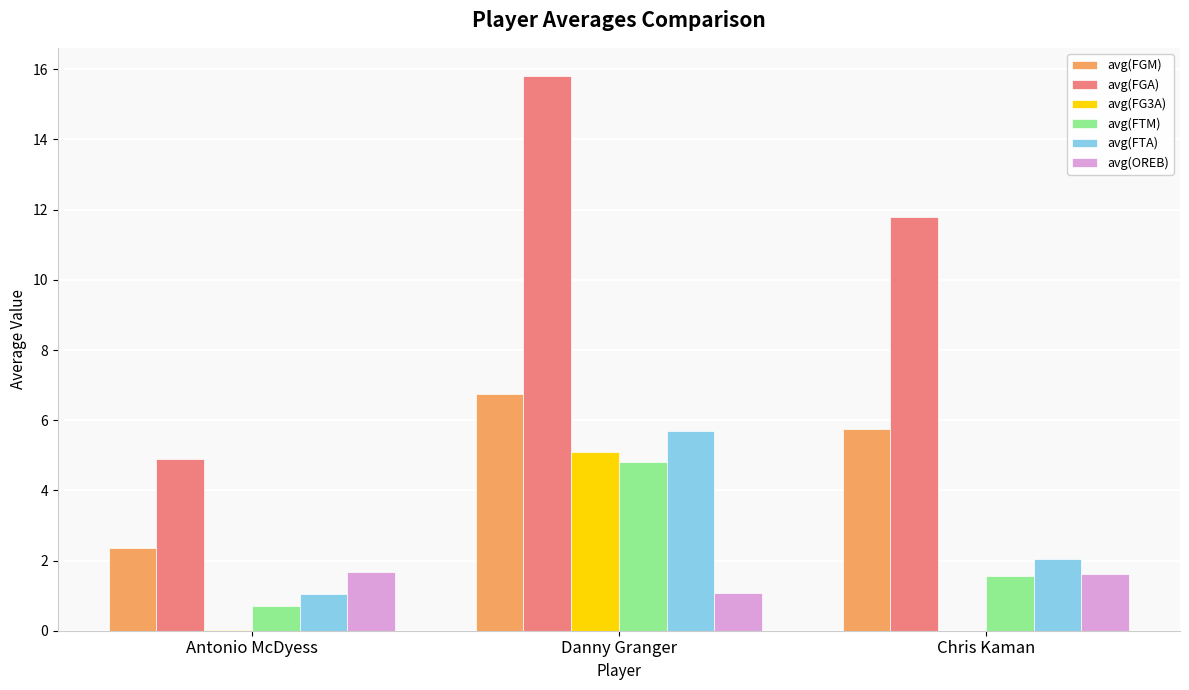

What is the sum of all avg(OREB) values?

4.3